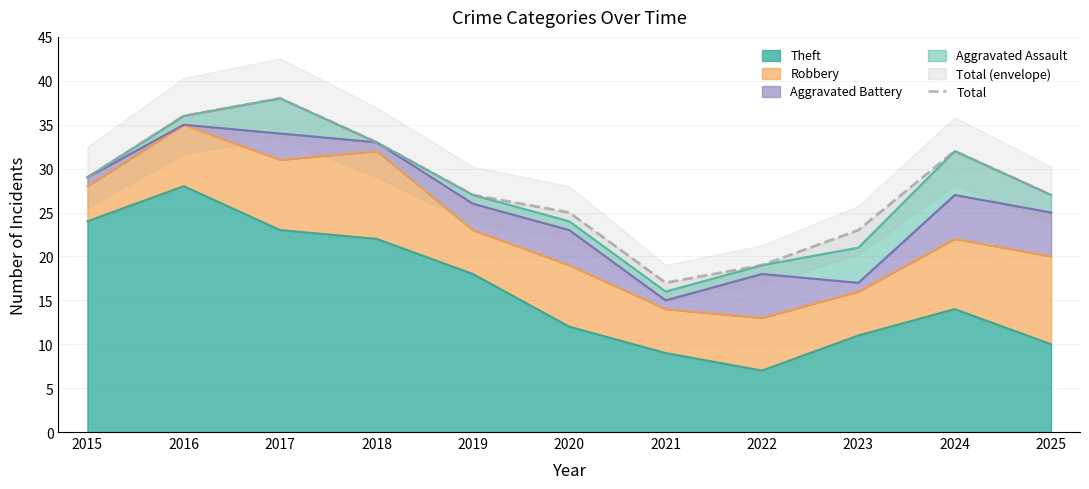

True or false: the data has more than 2 interior local peaks.

False